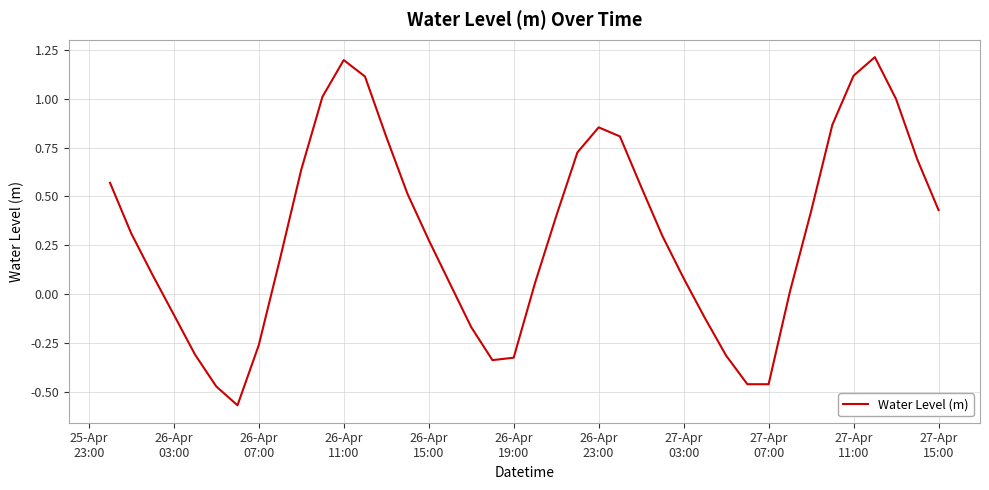

True or false: there are more than 2 points higher than both neighbors.

True